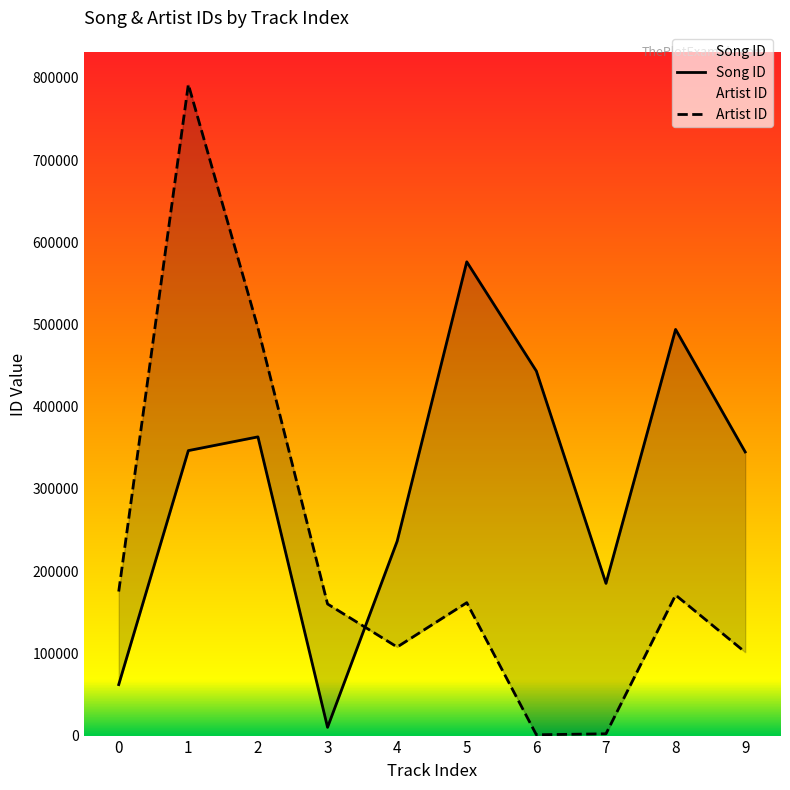

The value of Artist ID at 2 is 495811. True or false?

True